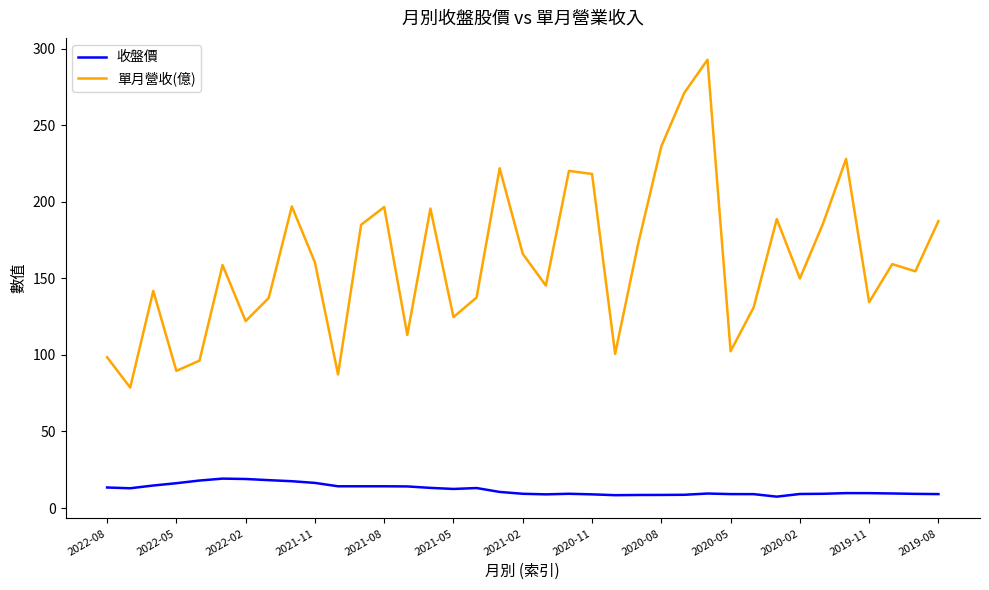

True or false: 單月營收(億) and 收盤價 intersect in this chart.

False